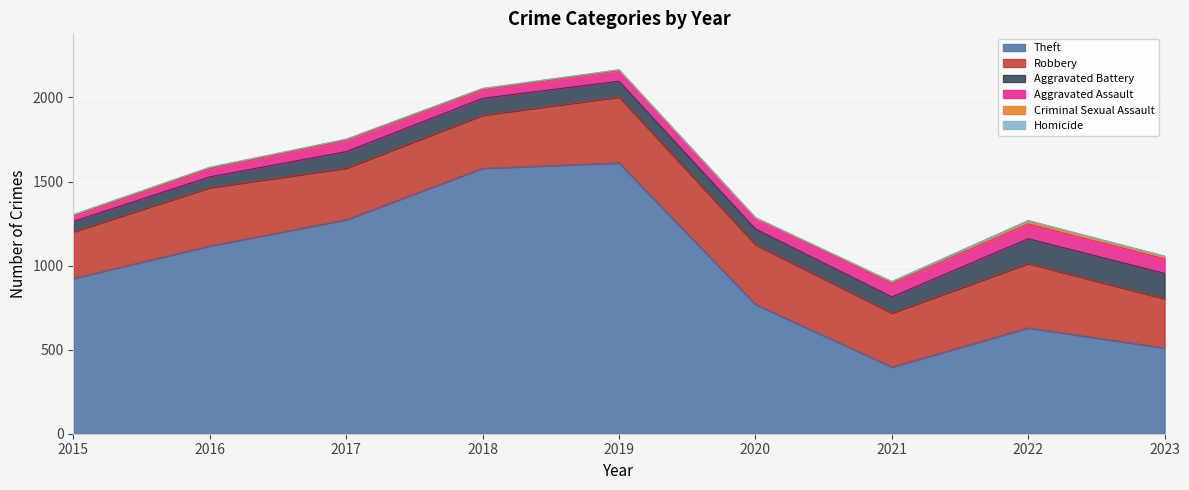

What is the total value across all series at 2018?

2054